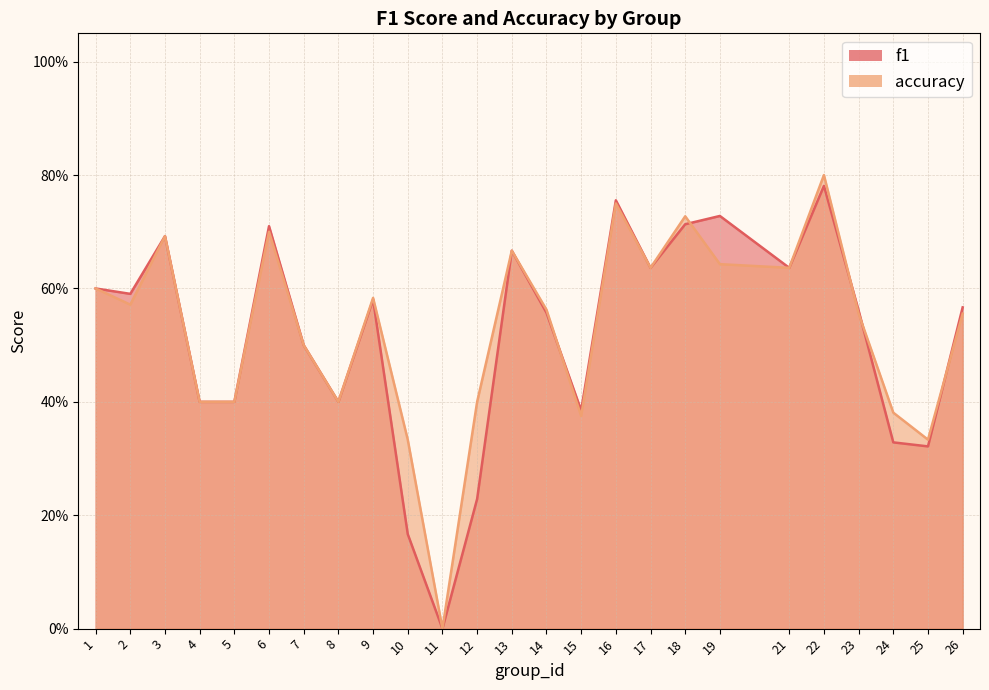

What is the value of the f1 point at the 21st from the left?

0.8